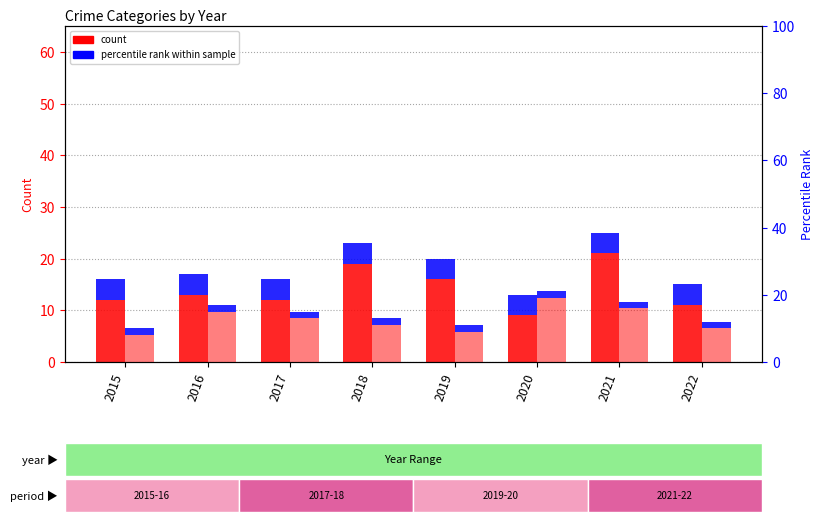

At how many categories does at least one series exceed 15?

4